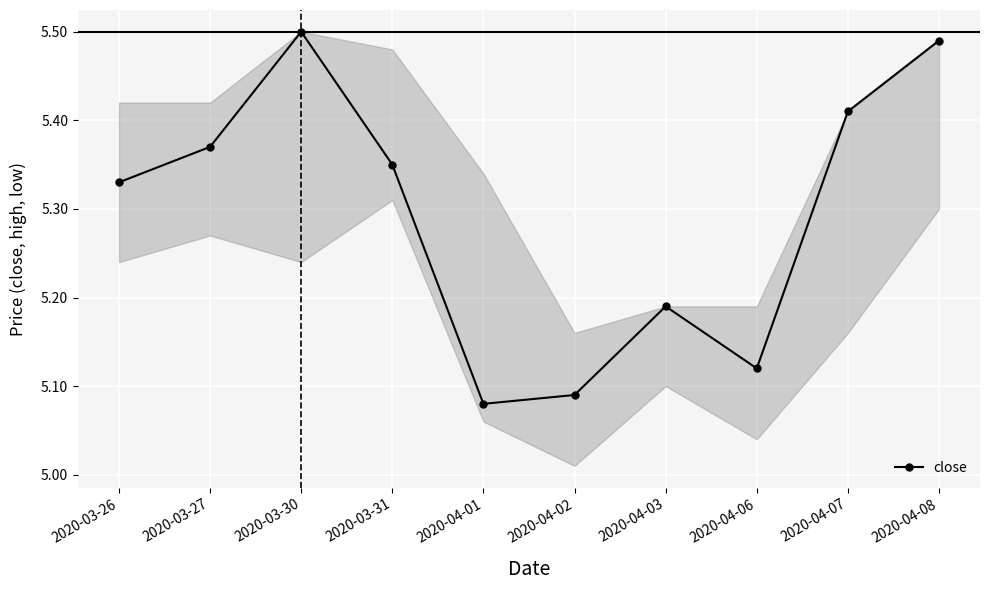

Approximately how many times larger is the value at 2020-03-26 compared to 2020-04-06?

1.0